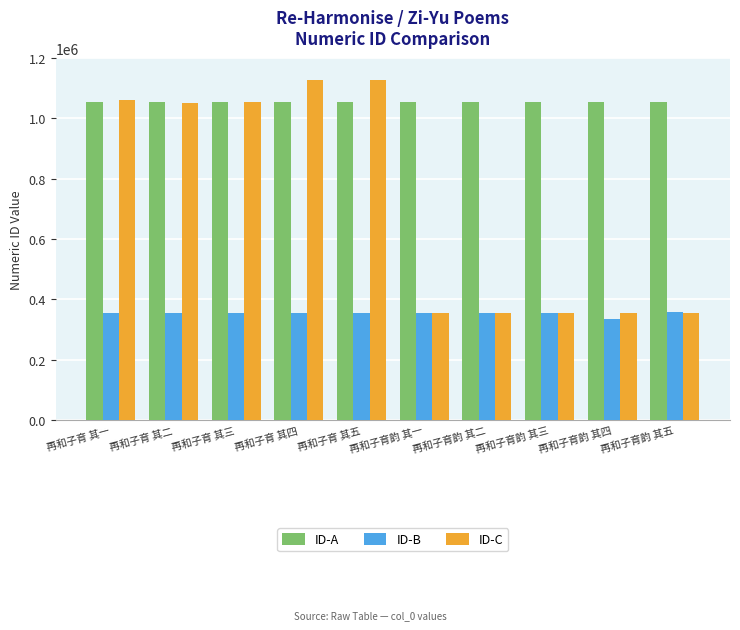

What is the lowest value of the ID-C series?

354540